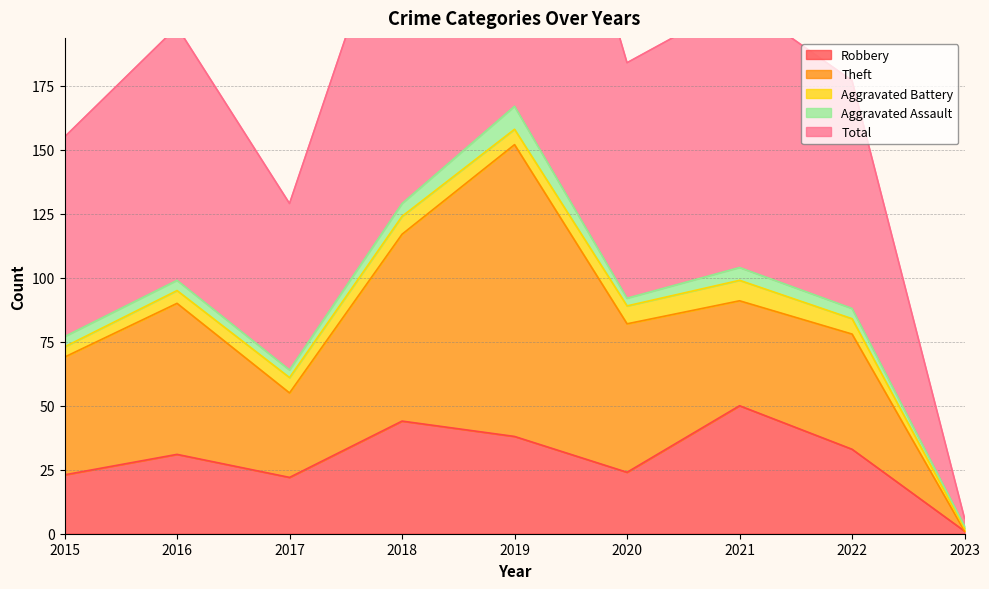

At how many categories does at least one series exceed 161?

1